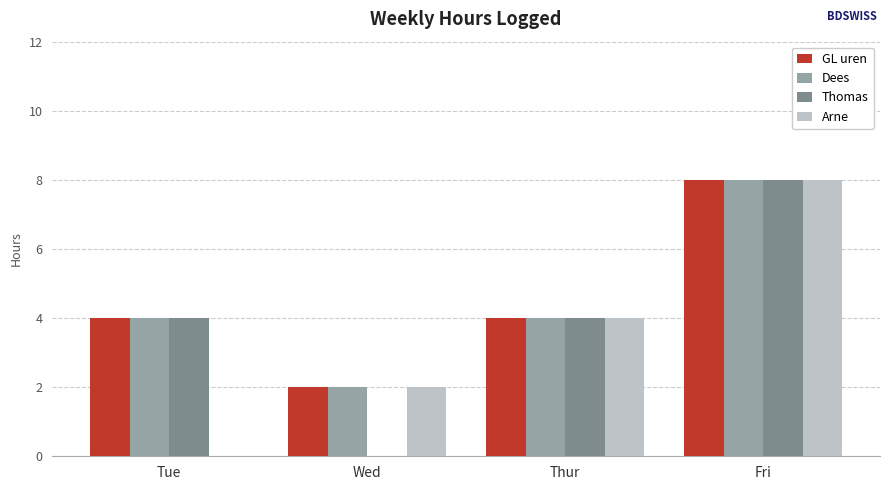

How many data points does each series have?

4